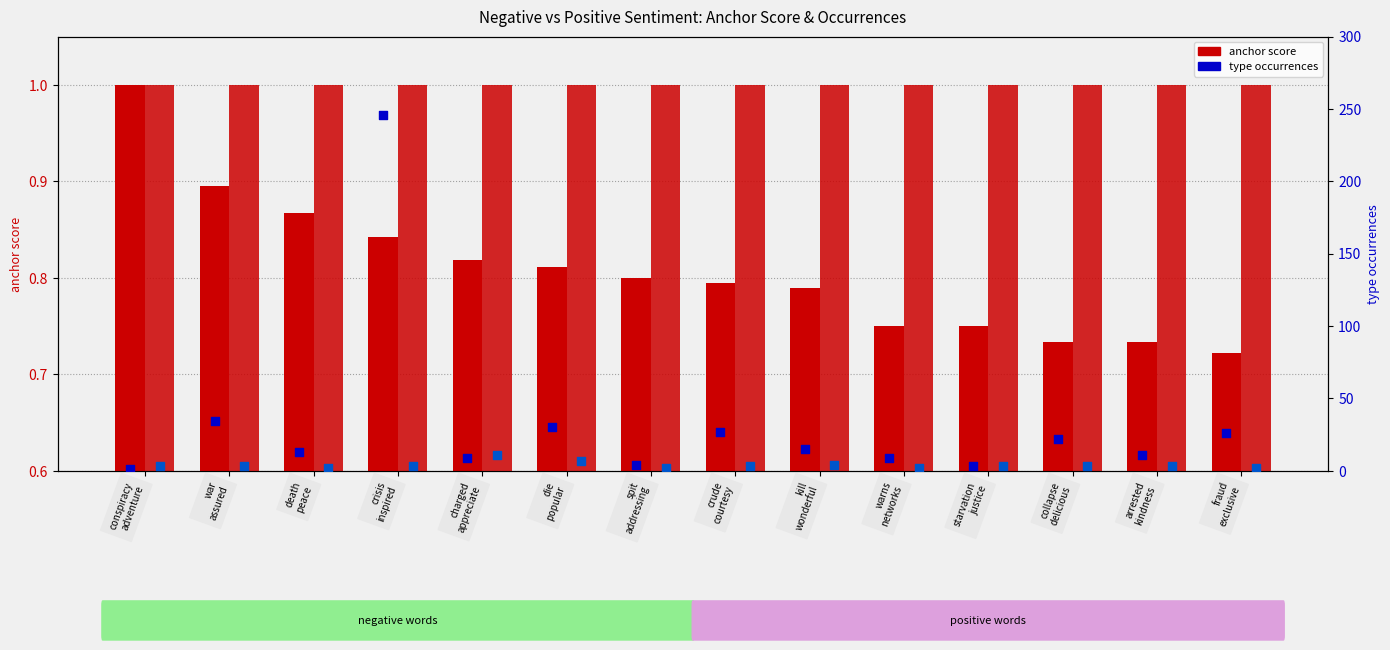

At which category is the sum across all series the highest?

crisis
inspired